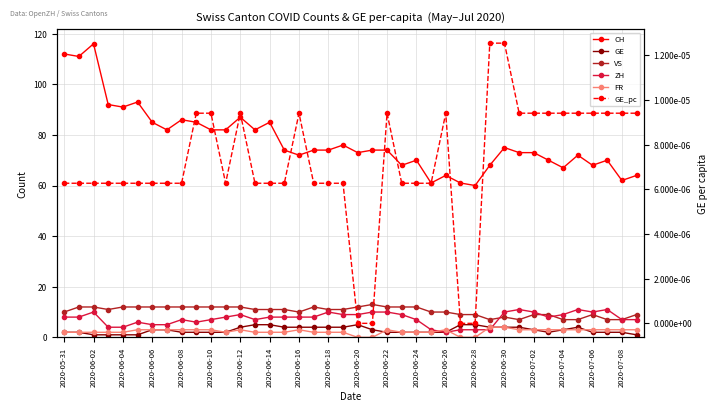

Which series has the largest total across all categories?

CH